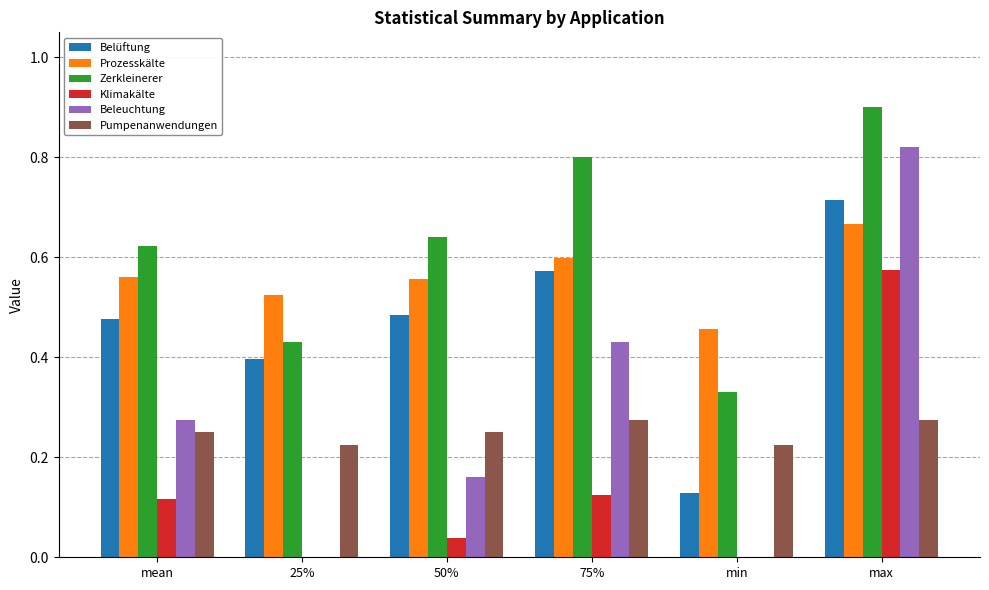

Which label corresponds to the largest value in the chart?

max